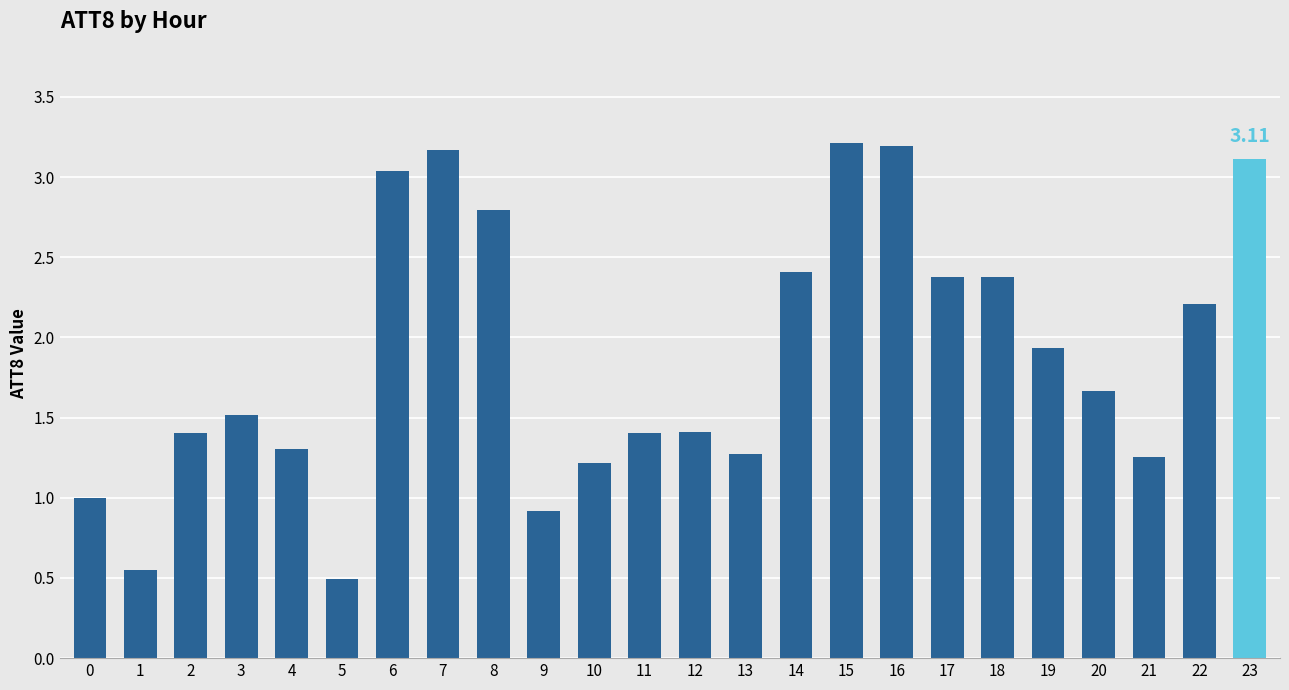

What is the sum of the values at 10 and 0?

2.2